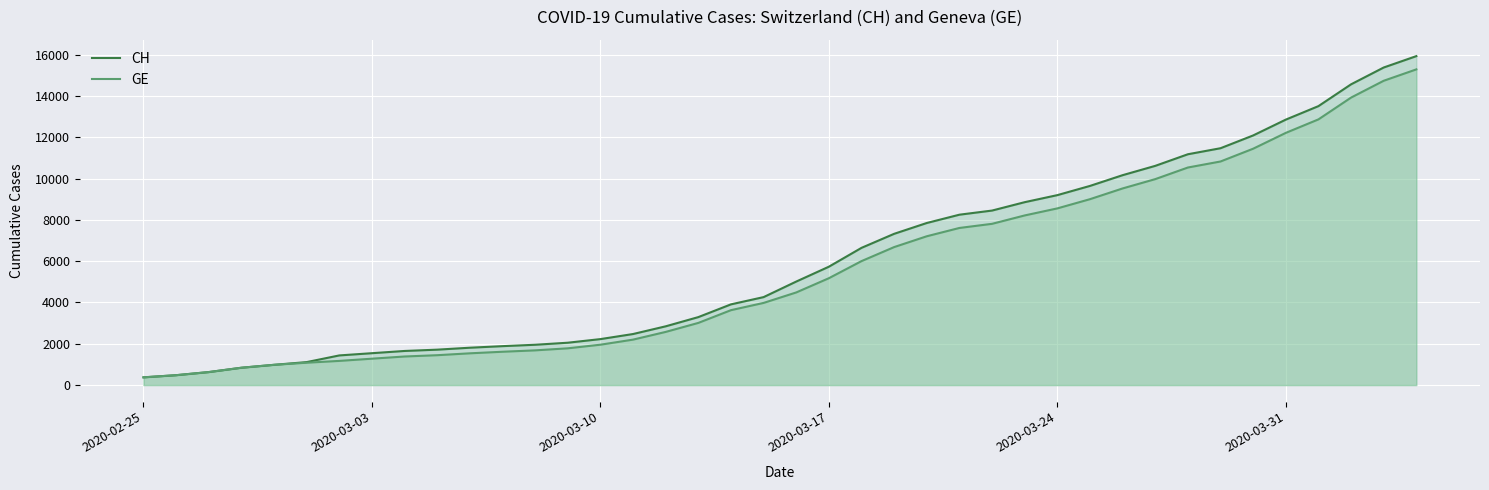

At how many categories does at least one series exceed 3276?

23